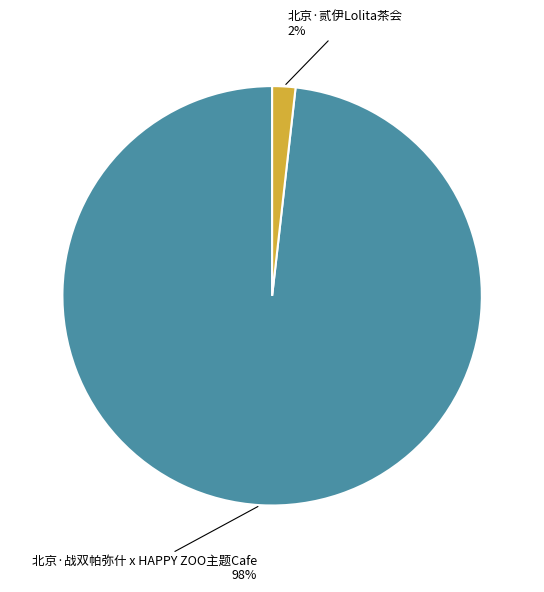

To the nearest percent, what portion does 北京·贰伊Lolita茶会 represent?

2%